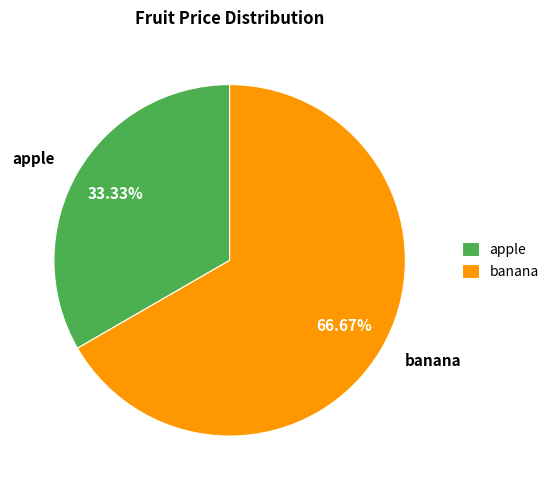

Which category accounts for the majority?

banana